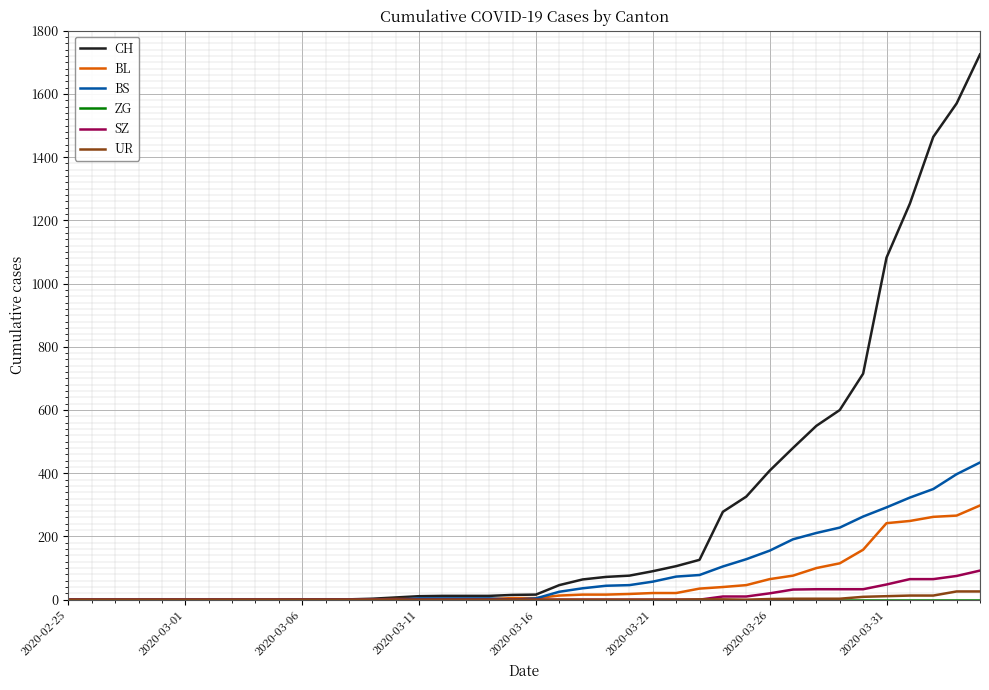

Which series has the largest total across all categories?

CH